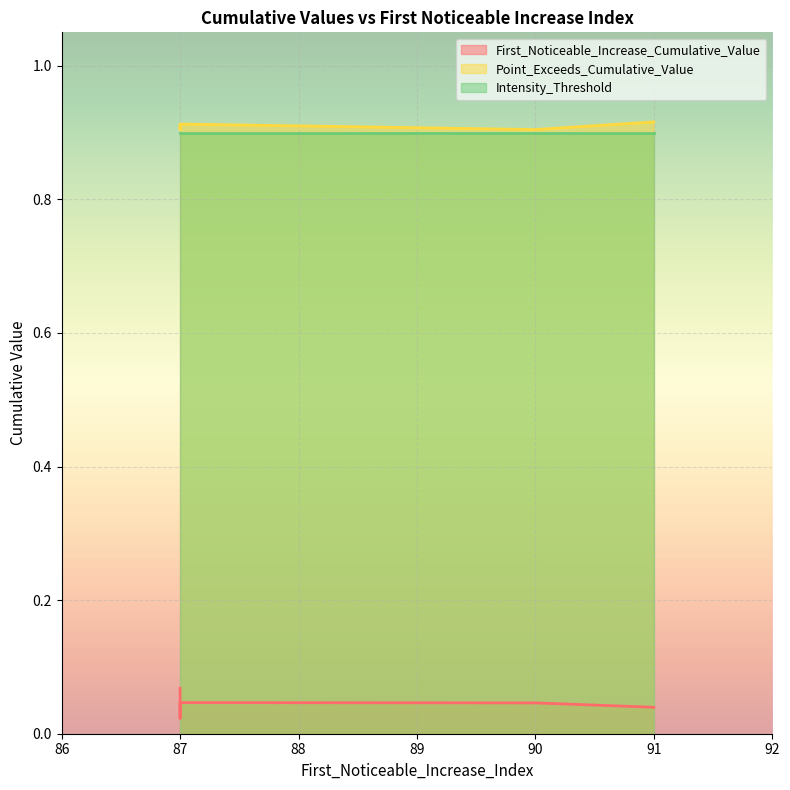

What is the lowest value of the Intensity_Threshold series?

0.9